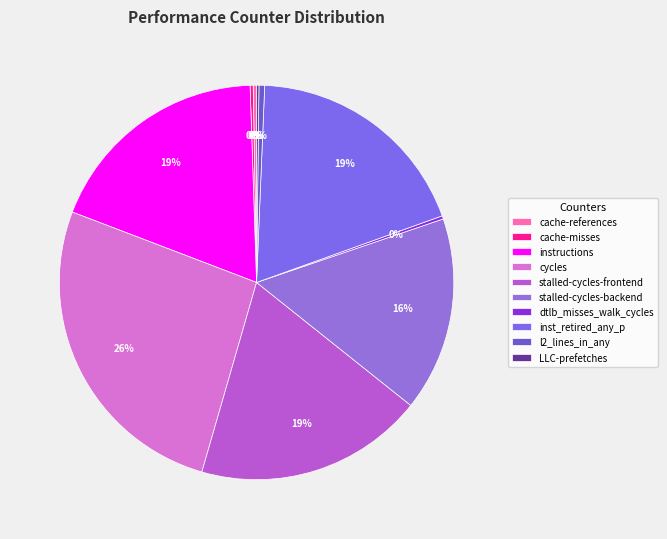

Is there a majority slice in this chart?

No